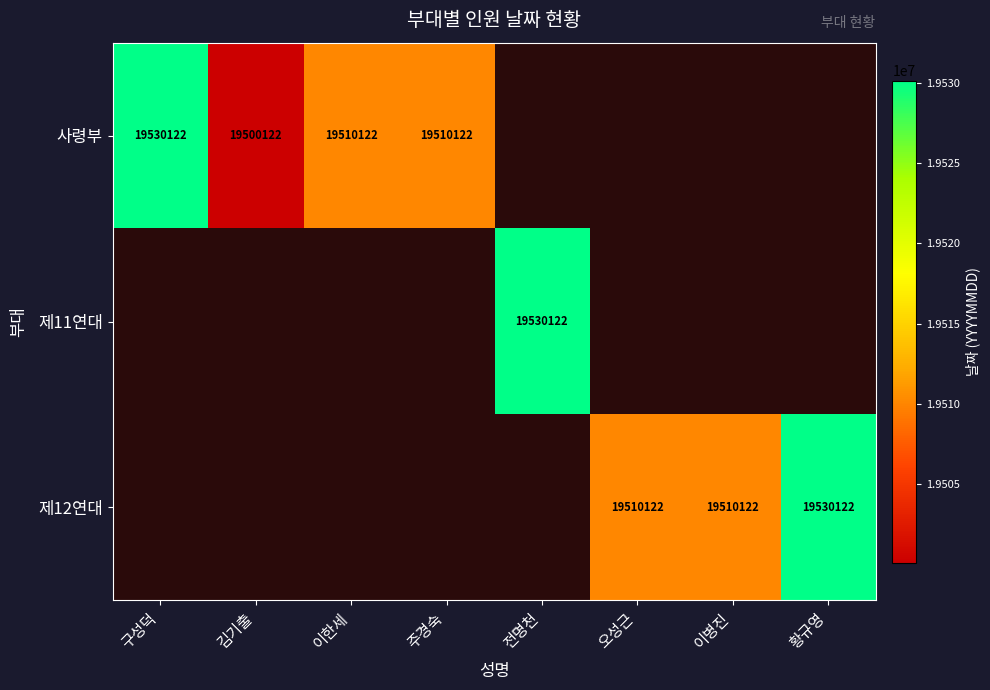

Is it true that 제12연대 equals 19510122 at 이병진?

True